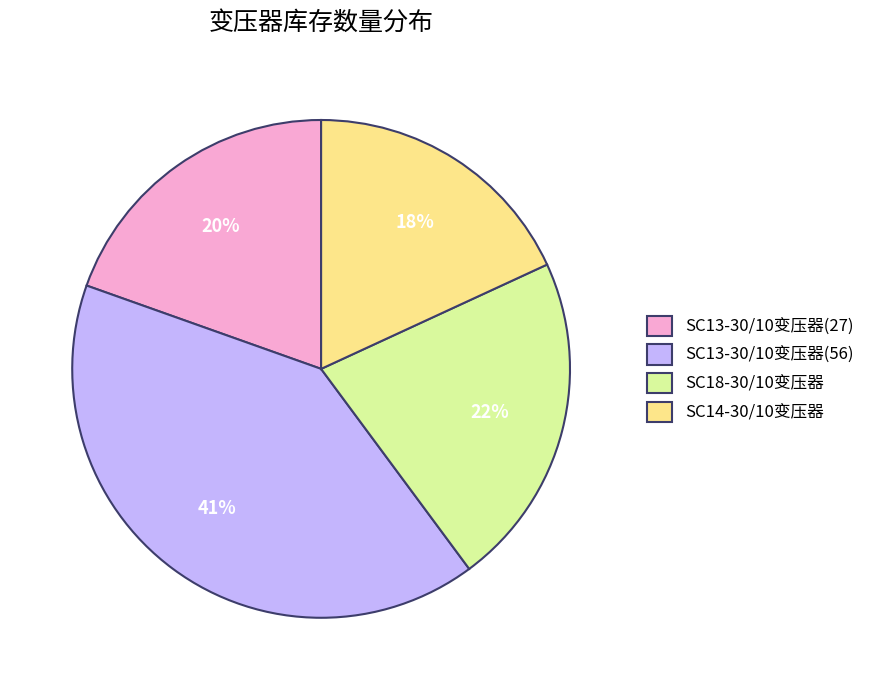

To the nearest percent, what is the average slice percentage?

25%